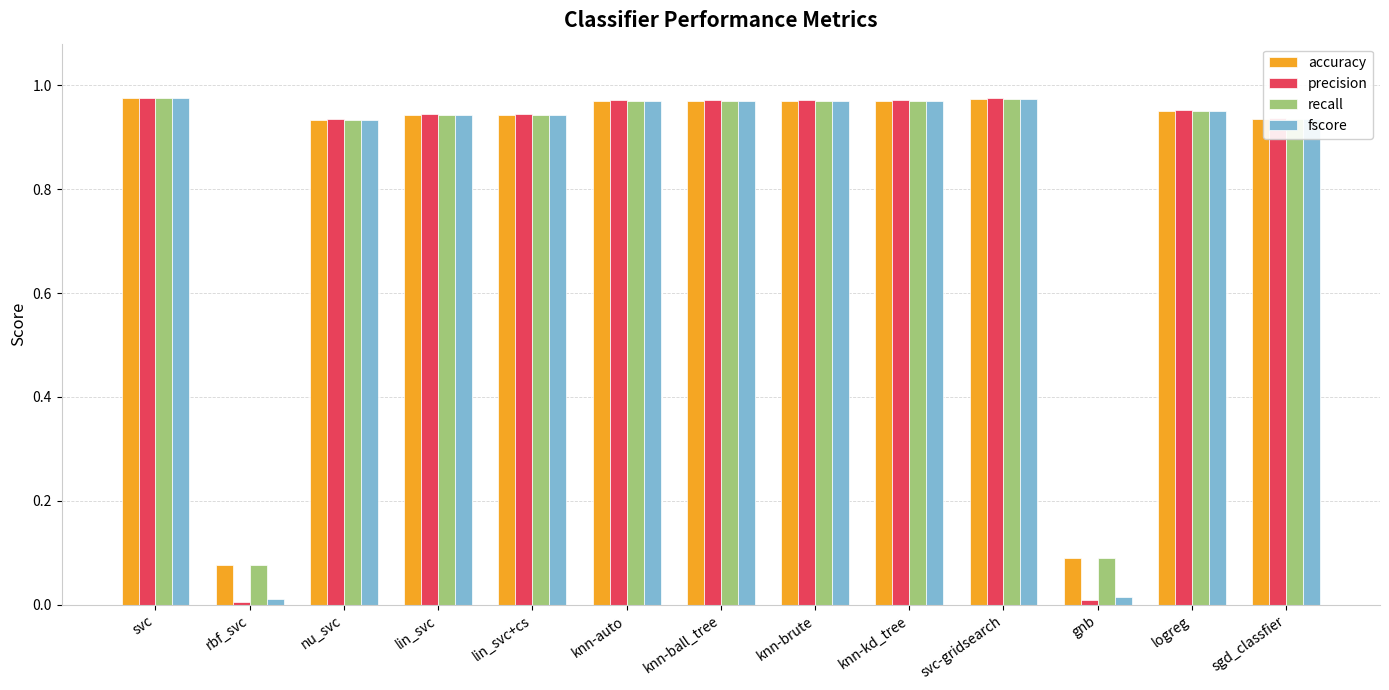

Is it true that fscore equals 0.0 at rbf_svc?

True